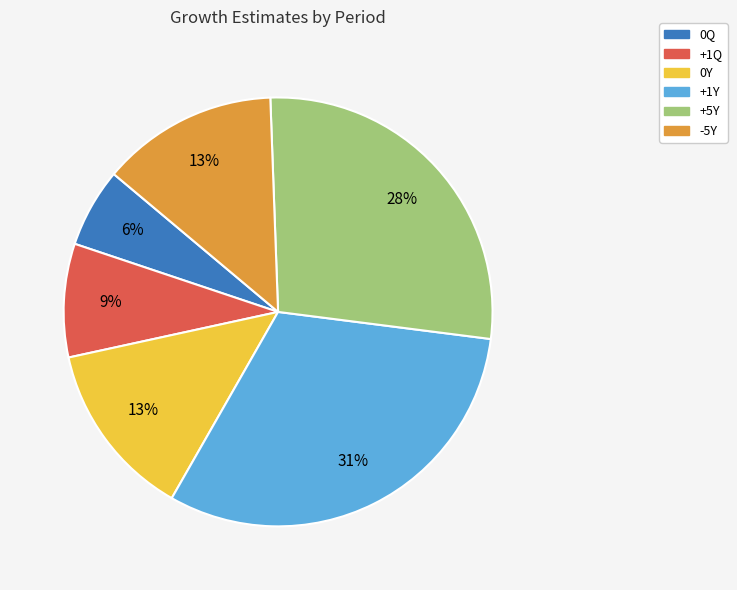

How many slices are in this pie chart?

6